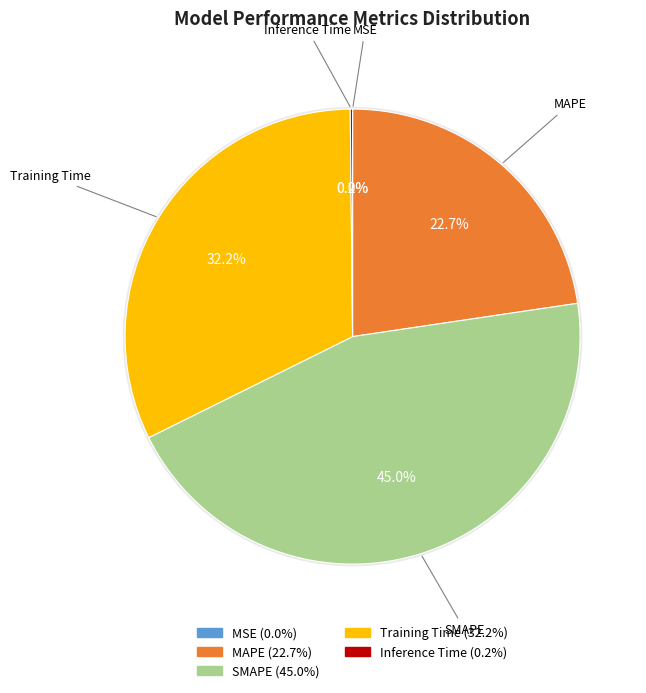

Is the sum of MSE and Inference Time greater than half?

No